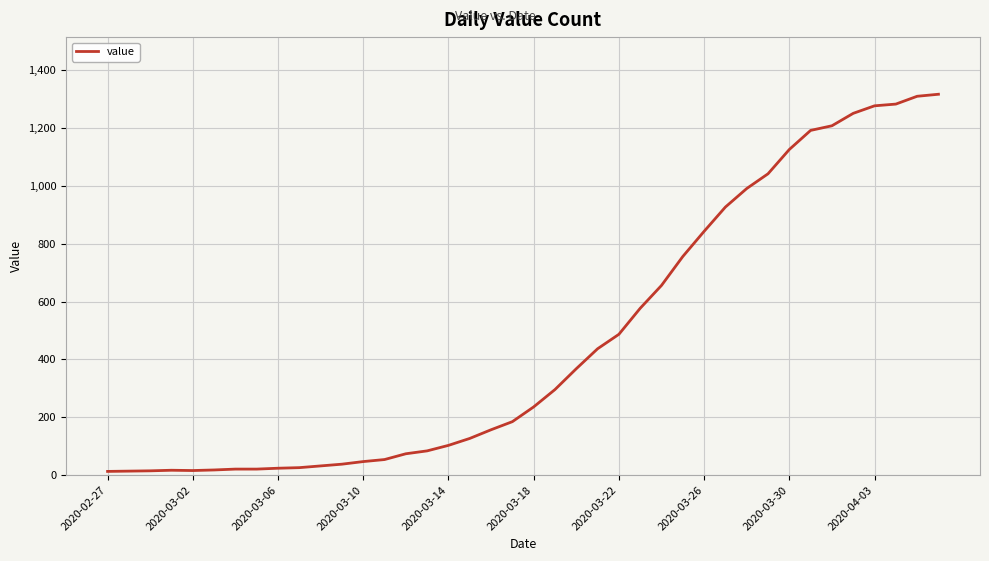

What is the greatest value displayed?

1317